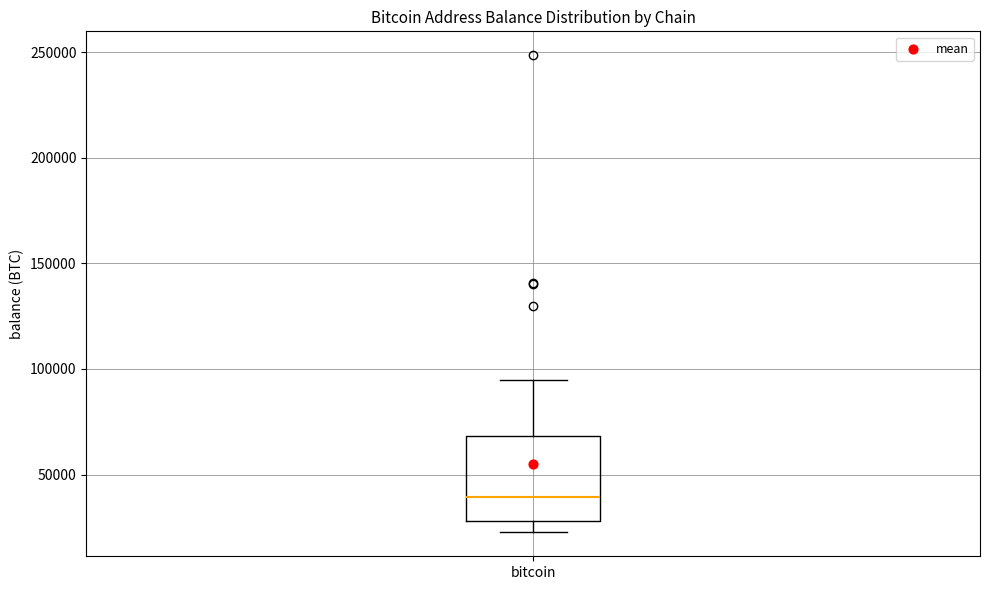

Transcribe this box plot: give where the median line is, the range the box spans, and where the two whiskers end, as read against the y-axis. The values are not printed on the chart, so give them approximately, as read against the axis.

median 40000, box 30000 to 70000, whiskers 25000 to 95000